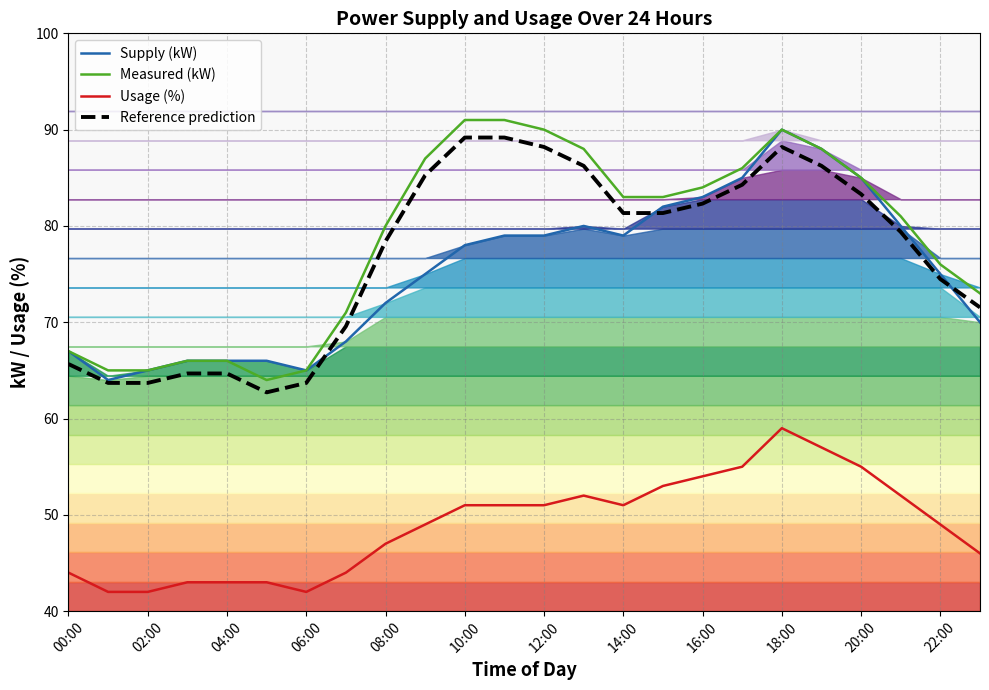

What is the label of the 3rd point from the right?

21